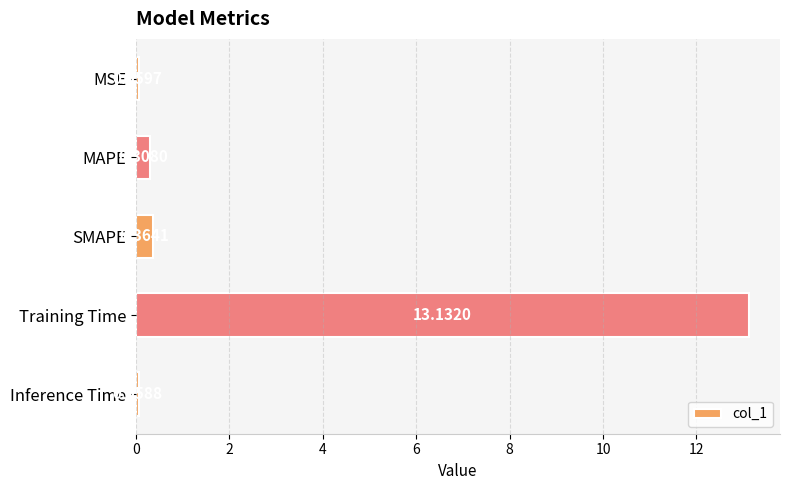

What is the sum of all values?

13.9